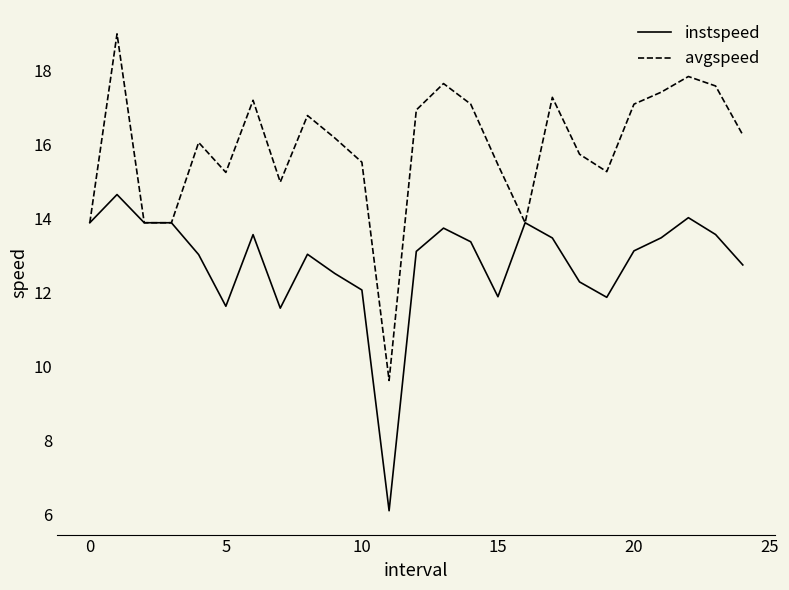

Rank the series by their average value, from lowest to highest.

instspeed, avgspeed